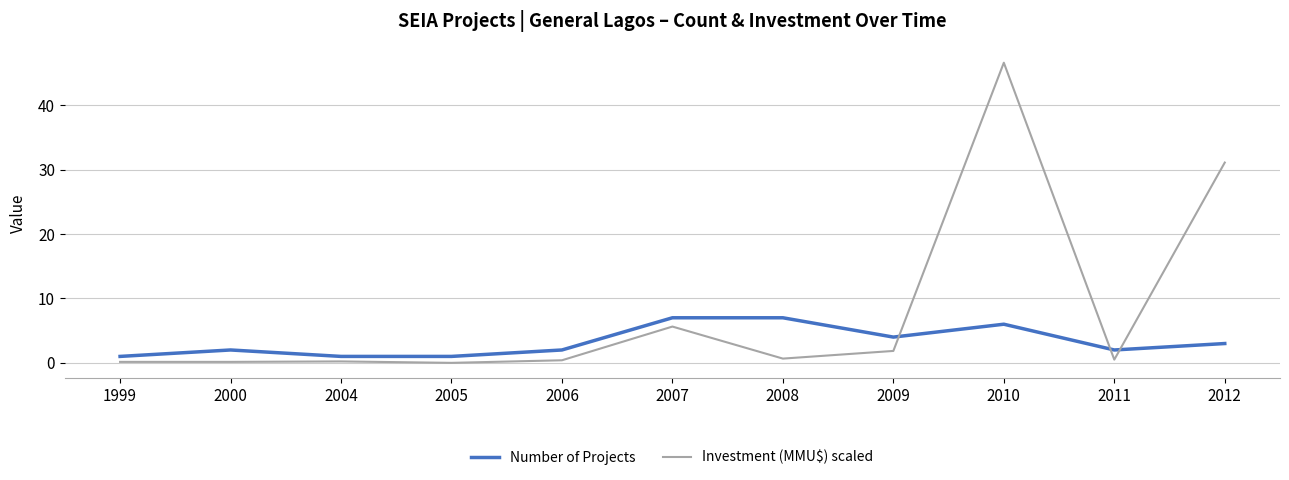

Which series has the largest total across all categories?

Investment (MMU$) scaled